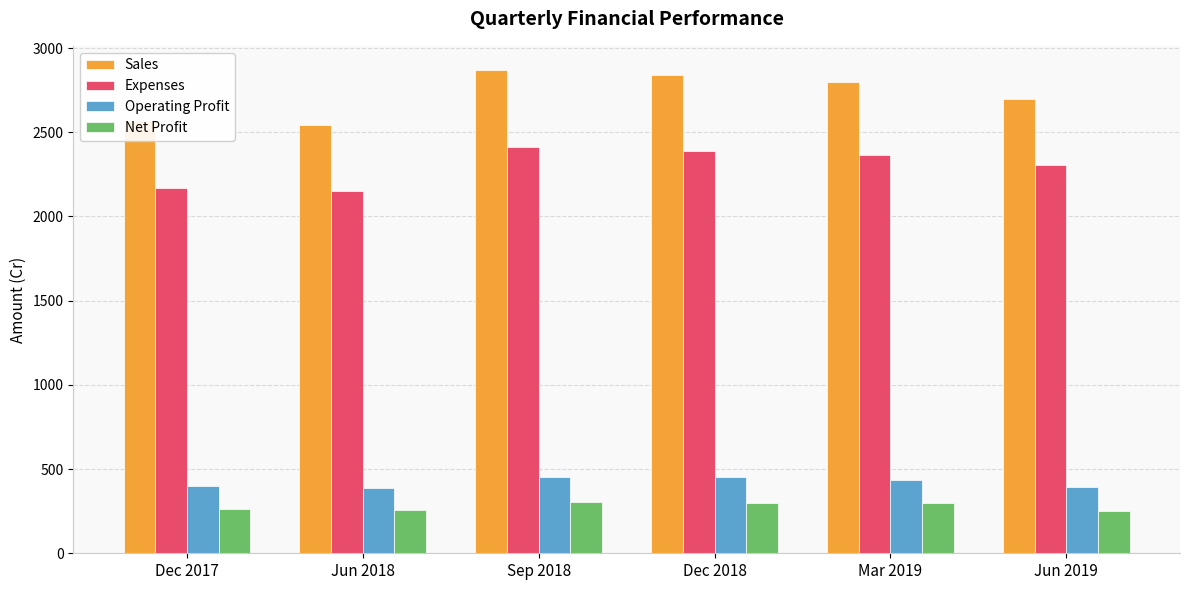

What is the value of the Net Profit bar at the 1st from the left?

264